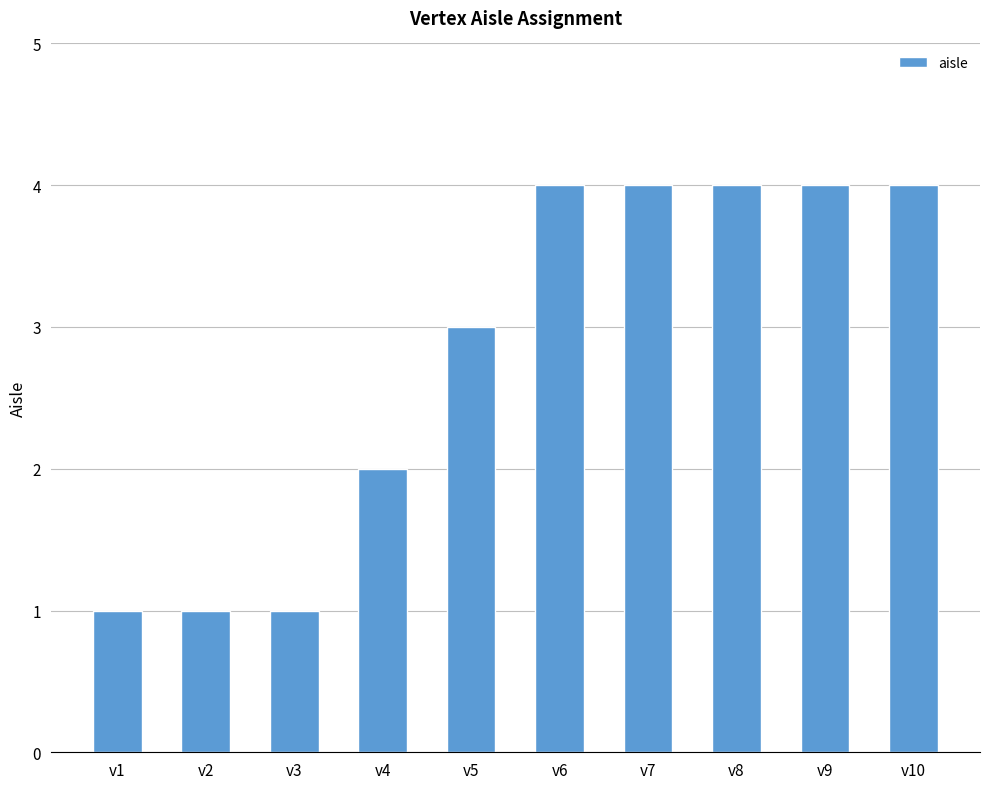

What is the value of the 7th bar from the left?

4